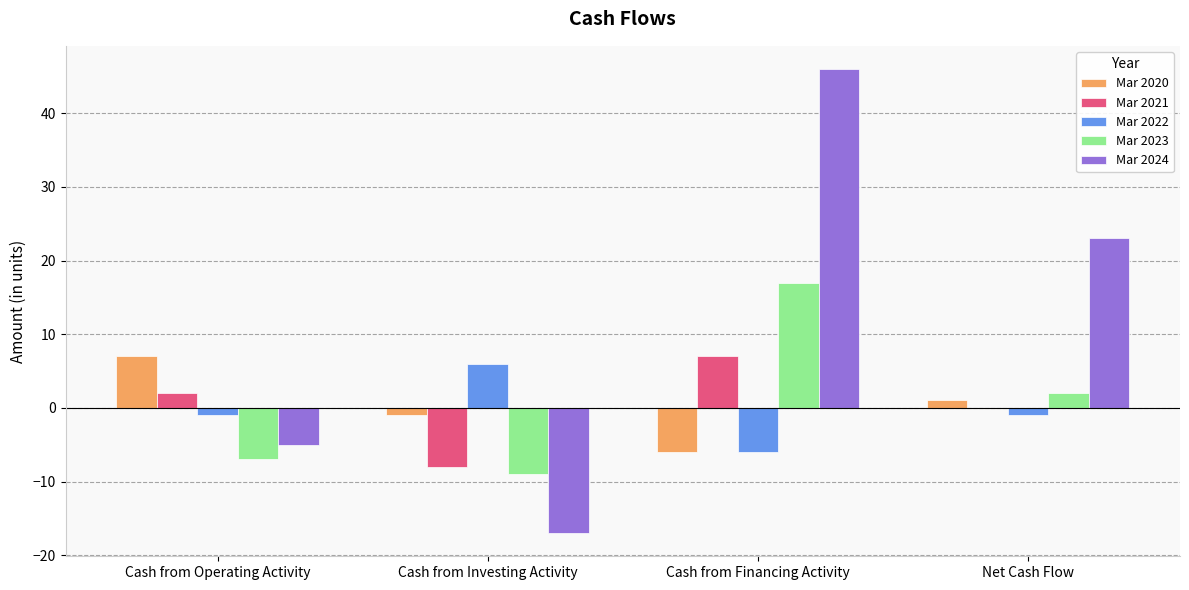

The Mar 2023 series shows -7 at Cash from Operating Activity. True or false?

True